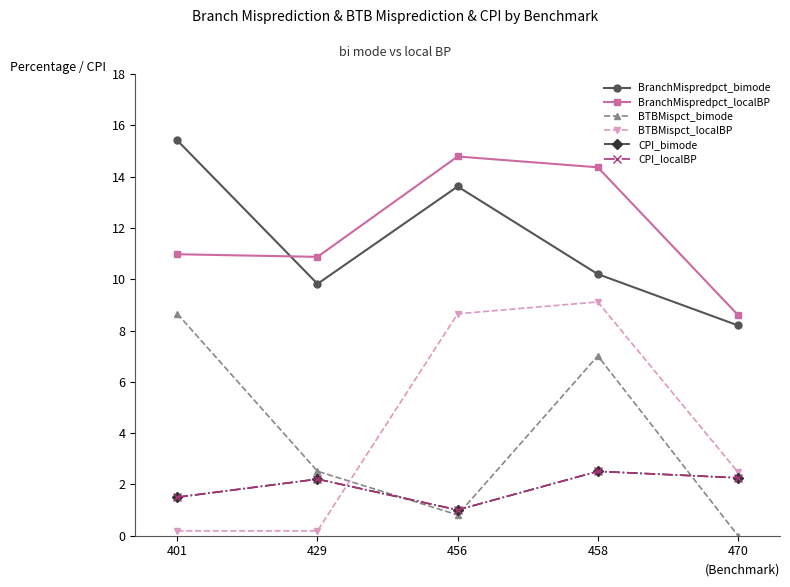

Which series changed the most between 429 and 456?

BTBMispct_localBP